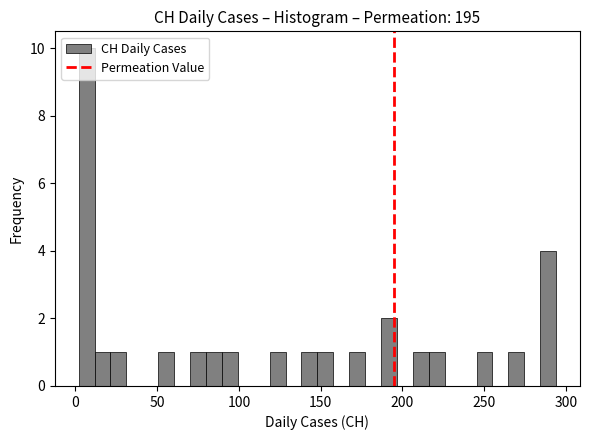

Read against the x-axis, roughly where is the centre of the tallest bar?

5